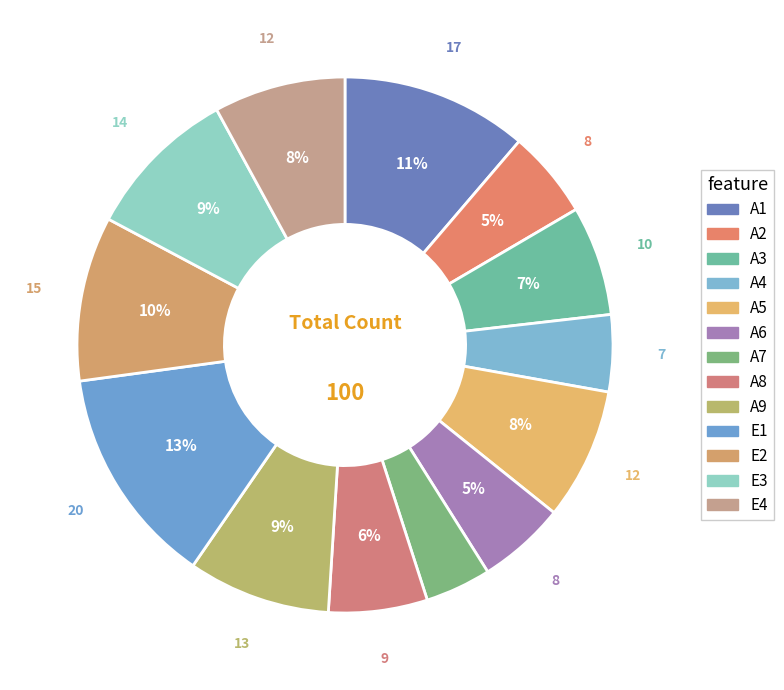

What percentage is the E4 slice, to the nearest percent?

8%